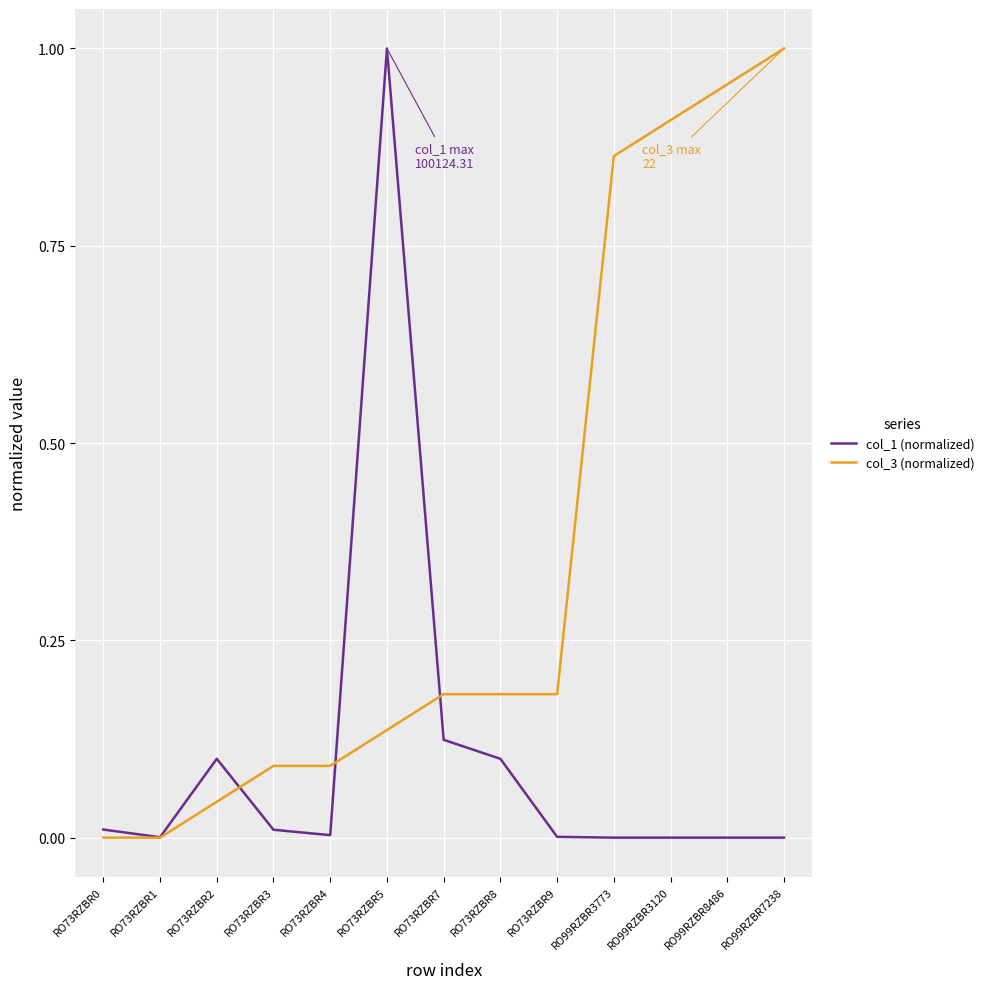

True or false: col_3 (normalized) has a value of 1.5 at RO99RZBR8486.

False